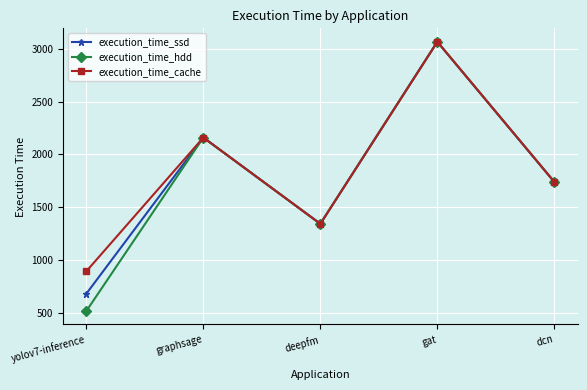

Count the number of categories in the chart.

5